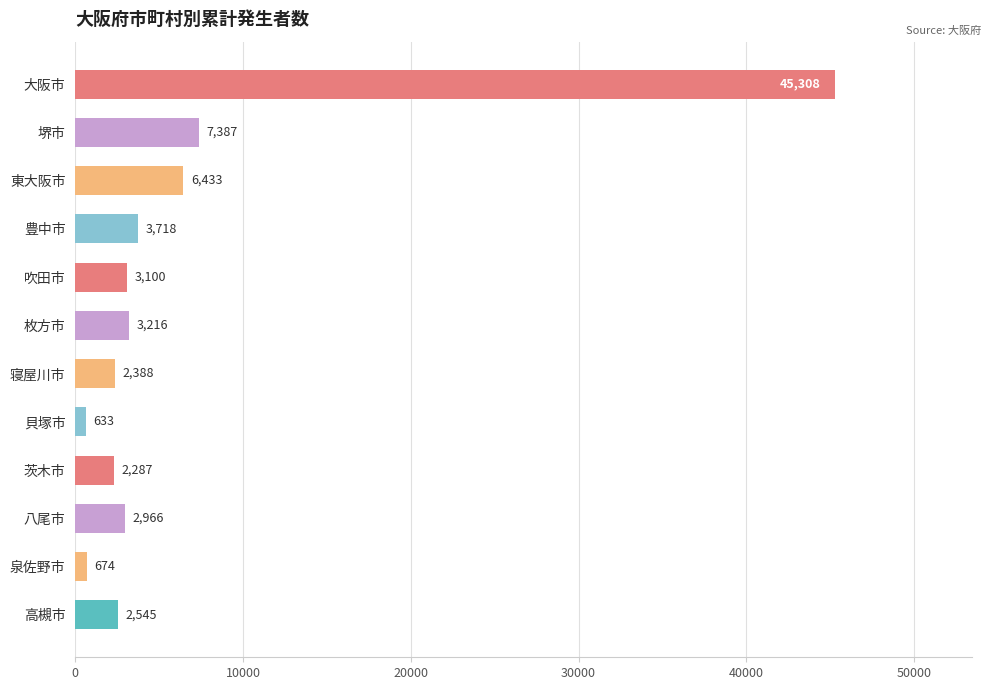

Are the bars grouped side by side (vs. stacked)?

No